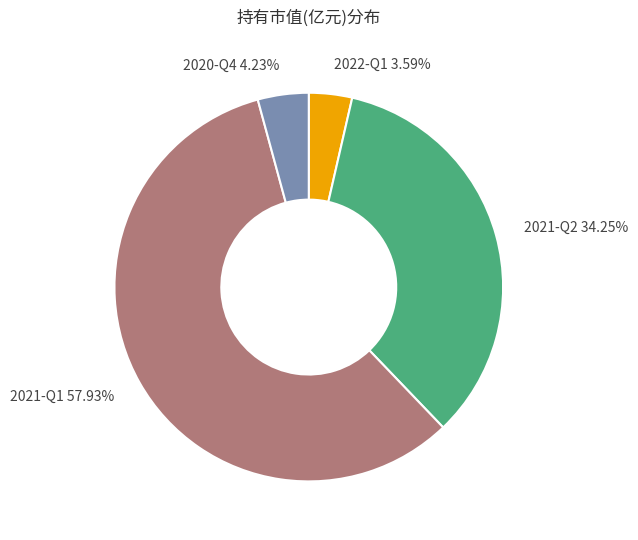

Is it true that 2021-Q1 is 58% of the pie?

True